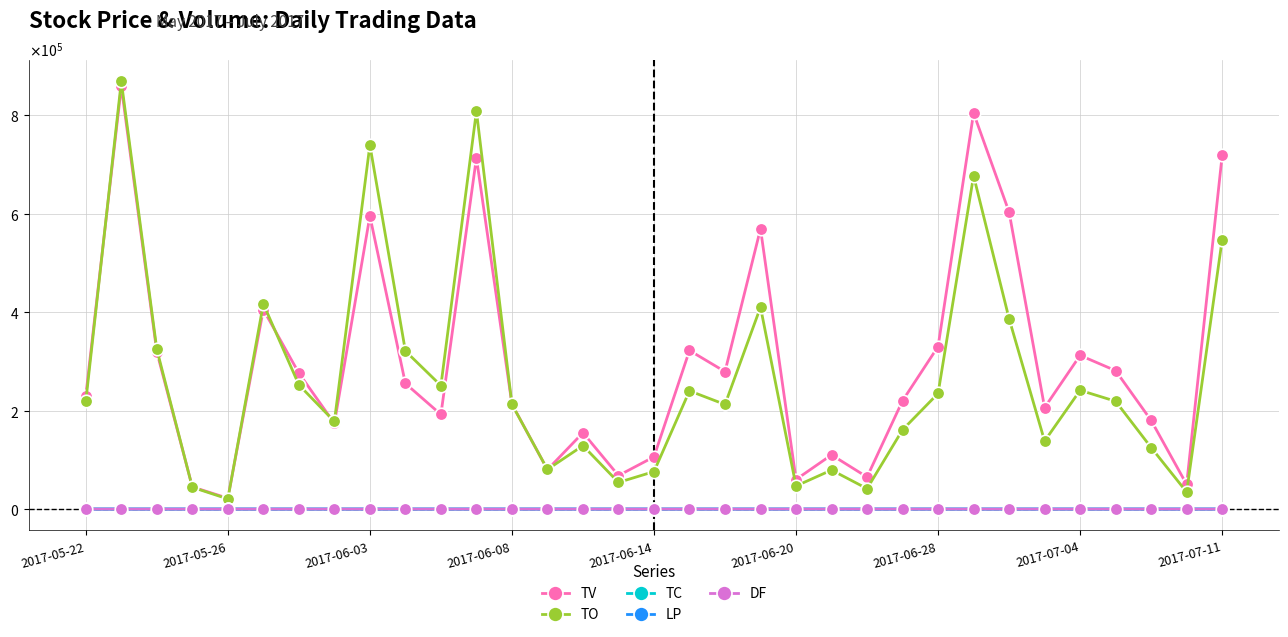

What are all the series names shown in the legend?

TV, TO, TC, LP, DF